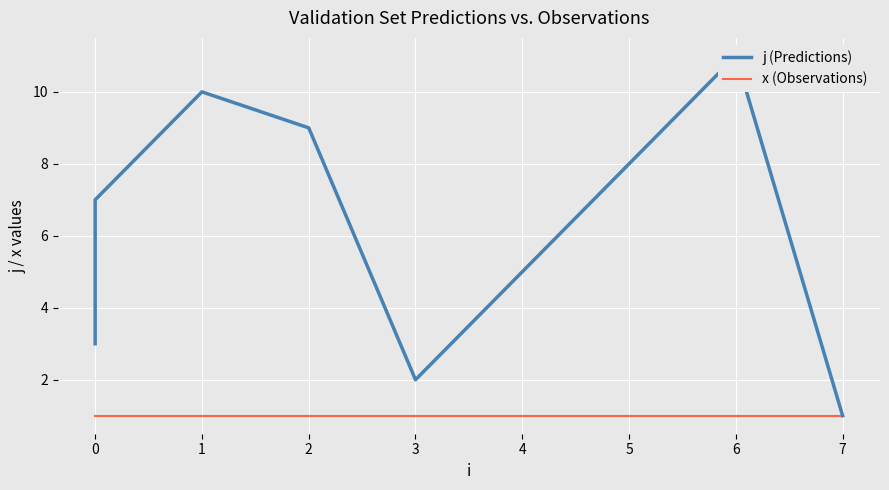

At 2, list the series in order from smallest to largest.

x (Observations), j (Predictions)